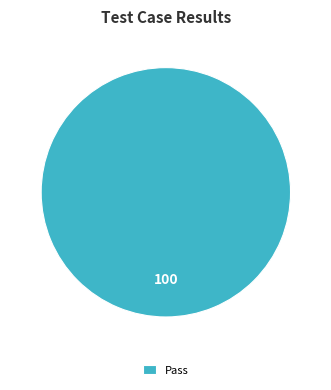

Which category accounts for the majority?

Pass